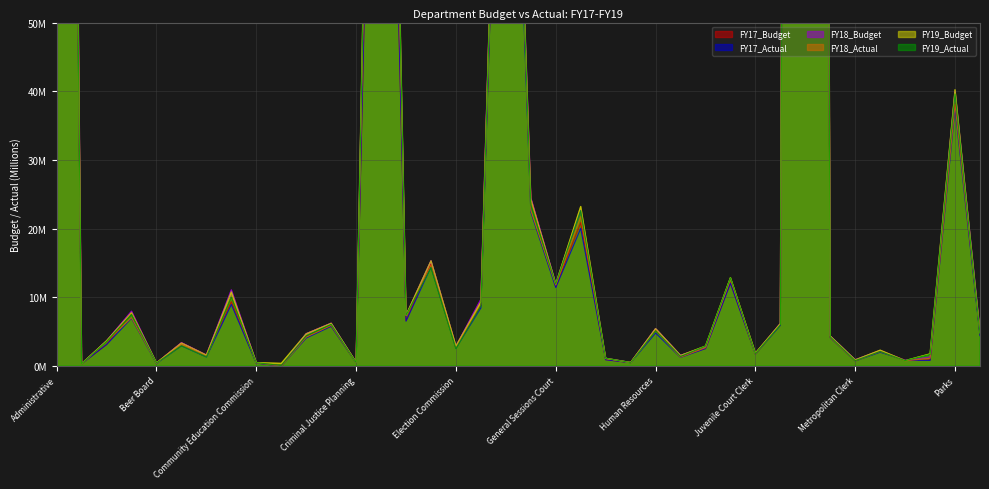

Reading right to left, transcribe all the data shown in this chart.

FY17_Budget: Planning Commission=4.6	Parks=38.4	Office of Family Safety=0.9	Office of Emergency Management=0.9	Metropolitan Council=2.1	Metropolitan Clerk=0.8	Mayor's Office=4.2	MNPS=927.7	Law=6.0	Juvenile Court Clerk=1.8	Juvenile Court=12.1	Justice Integration Services=2.6	Internal Audit=1.4	Human Resources=5.2	Human Relations Commission=0.5	Historical Commission=0.9	Health=20.9	General Sessions Court=11.6	General Services=24.3	Fire=124.4	Finance=8.8	Election Commission=2.8	ECC Emergency Comm Center=14.9	District Attorney=6.6	Debt Service=156.0	Criminal Justice Planning=0.5	Criminal Court Clerk=5.8	County Clerk=4.3	Community Oversight Board=0.0	Community Education Commission=0.4	Codes Administration=9.3	Clerk and Master - Chancery=1.6	Circuit Court Clerk=3.3	Beer Board=0.4	Assessor of Property=7.7	Arts Commission=3.1	Agricultural Extension=0.3	Administrative=356.6
FY17_Actual: Planning Commission=4.4	Parks=37.6	Office of Family Safety=0.8	Office of Emergency Management=0.8	Metropolitan Council=2.0	Metropolitan Clerk=0.7	Mayor's Office=4.1	MNPS=920.3	Law=5.9	Juvenile Court Clerk=1.7	Juvenile Court=12.0	Justice Integration Services=2.5	Internal Audit=1.3	Human Resources=4.8	Human Relations Commission=0.5	Historical Commission=0.9	Health=20.0	General Sessions Court=11.4	General Services=22.4	Fire=124.4	Finance=8.5	Election Commission=2.6	ECC Emergency Comm Center=14.4	District Attorney=6.5	Debt Service=156.5	Criminal Justice Planning=0.5	Criminal Court Clerk=5.8	County Clerk=4.1	Community Oversight Board=0.0	Community Education Commission=0.4	Codes Administration=9.0	Clerk and Master - Chancery=1.3	Circuit Court Clerk=2.9	Beer Board=0.4	Assessor of Property=6.9	Arts Commission=3.1	Agricultural Extension=0.3	Administrative=341.2
FY18_Budget: Planning Commission=5.1	Parks=40.0	Office of Family Safety=1.3	Office of Emergency Management=0.8	Metropolitan Council=2.2	Metropolitan Clerk=0.9	Mayor's Office=4.4	MNPS=979.7	Law=6.2	Juvenile Court Clerk=1.8	Juvenile Court=12.7	Justice Integration Services=2.8	Internal Audit=1.5	Human Resources=5.4	Human Relations Commission=0.5	Historical Commission=1.1	Health=22.7	General Sessions Court=12.0	General Services=24.5	Fire=131.8	Finance=9.7	Election Commission=2.9	ECC Emergency Comm Center=15.3	District Attorney=7.4	Debt Service=184.2	Criminal Justice Planning=0.5	Criminal Court Clerk=6.2	County Clerk=4.7	Community Oversight Board=0.0	Community Education Commission=0.5	Codes Administration=11.1	Clerk and Master - Chancery=1.6	Circuit Court Clerk=3.4	Beer Board=0.4	Assessor of Property=8.0	Arts Commission=3.7	Agricultural Extension=0.3	Administrative=382.7
FY18_Actual: Planning Commission=5.0	Parks=38.1	Office of Family Safety=1.1	Office of Emergency Management=0.8	Metropolitan Council=2.1	Metropolitan Clerk=0.7	Mayor's Office=4.1	MNPS=977.1	Law=6.1	Juvenile Court Clerk=1.8	Juvenile Court=12.7	Justice Integration Services=2.7	Internal Audit=1.3	Human Resources=5.1	Human Relations Commission=0.5	Historical Commission=1.1	Health=21.7	General Sessions Court=11.8	General Services=22.7	Fire=131.8	Finance=9.0	Election Commission=2.7	ECC Emergency Comm Center=14.6	District Attorney=7.4	Debt Service=176.0	Criminal Justice Planning=0.5	Criminal Court Clerk=5.9	County Clerk=4.2	Community Oversight Board=0.0	Community Education Commission=0.5	Codes Administration=9.9	Clerk and Master - Chancery=1.4	Circuit Court Clerk=3.1	Beer Board=0.4	Assessor of Property=7.0	Arts Commission=3.6	Agricultural Extension=0.3	Administrative=346.3
FY19_Budget: Planning Commission=4.8	Parks=40.2	Office of Family Safety=1.8	Office of Emergency Management=0.8	Metropolitan Council=2.3	Metropolitan Clerk=0.9	Mayor's Office=4.3	MNPS=989.6	Law=6.2	Juvenile Court Clerk=1.9	Juvenile Court=12.9	Justice Integration Services=2.9	Internal Audit=1.5	Human Resources=5.4	Human Relations Commission=0.5	Historical Commission=1.1	Health=23.2	General Sessions Court=11.9	General Services=24.3	Fire=130.6	Finance=9.3	Election Commission=2.9	ECC Emergency Comm Center=15.3	District Attorney=7.4	Debt Service=189.0	Criminal Justice Planning=0.5	Criminal Court Clerk=6.2	County Clerk=4.7	Community Oversight Board=0.4	Community Education Commission=0.5	Codes Administration=10.8	Clerk and Master - Chancery=1.6	Circuit Court Clerk=3.3	Beer Board=0.4	Assessor of Property=7.8	Arts Commission=3.7	Agricultural Extension=0.3	Administrative=376.5
FY19_Actual: Planning Commission=4.7	Parks=39.6	Office of Family Safety=1.7	Office of Emergency Management=0.8	Metropolitan Council=2.1	Metropolitan Clerk=0.8	Mayor's Office=4.2	MNPS=984.1	Law=6.0	Juvenile Court Clerk=1.8	Juvenile Court=12.8	Justice Integration Services=2.9	Internal Audit=1.4	Human Resources=5.1	Human Relations Commission=0.5	Historical Commission=1.1	Health=22.6	General Sessions Court=11.9	General Services=23.4	Fire=130.6	Finance=8.8	Election Commission=2.5	ECC Emergency Comm Center=14.3	District Attorney=7.4	Debt Service=184.5	Criminal Justice Planning=0.5	Criminal Court Clerk=6.1	County Clerk=4.4	Community Oversight Board=0.1	Community Education Commission=0.5	Codes Administration=10.0	Clerk and Master - Chancery=1.3	Circuit Court Clerk=2.9	Beer Board=0.4	Assessor of Property=7.5	Arts Commission=3.6	Agricultural Extension=0.3	Administrative=355.3